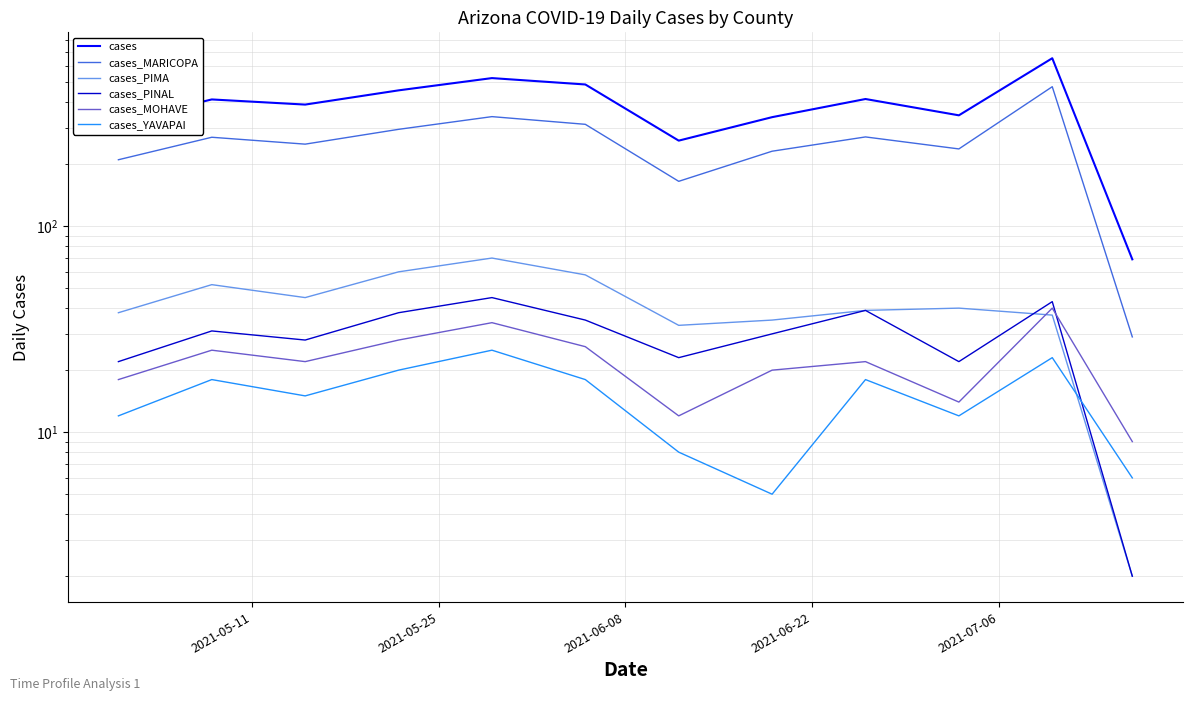

What is the average value of the cases_MOHAVE series?

22